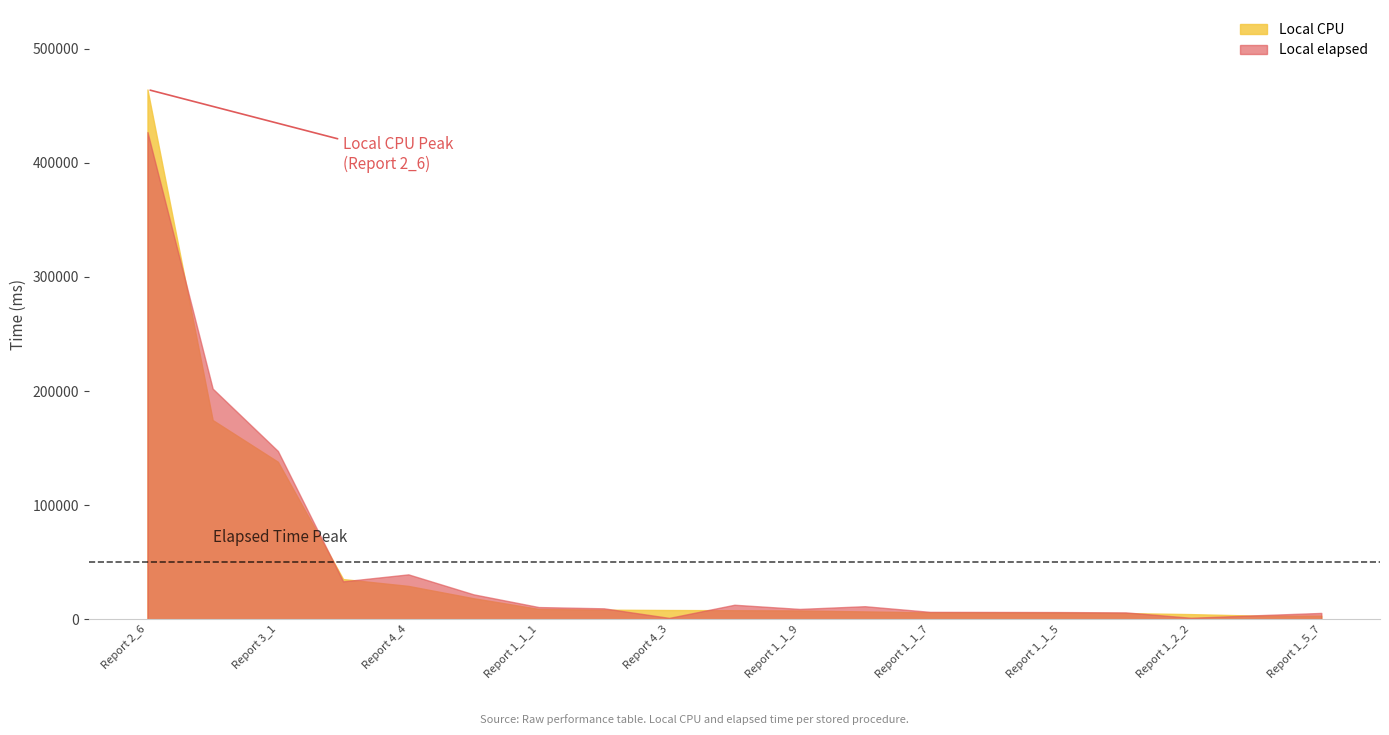

How many values in the Local elapsed series are below 9522?

9